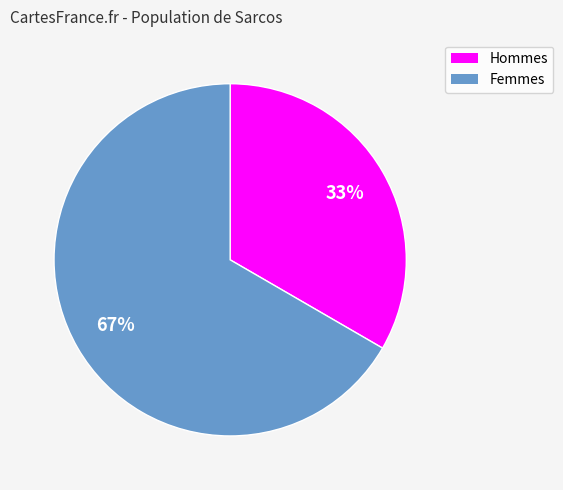

To the nearest percent, what is the average slice percentage?

50%